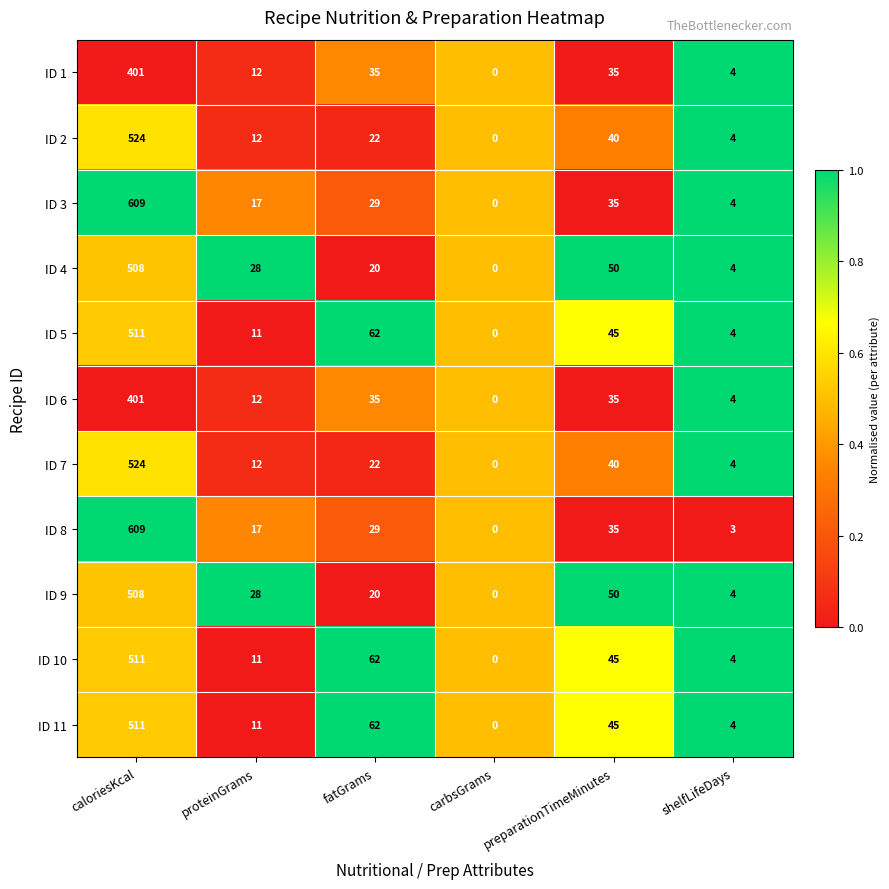

The ID 1 series shows 4 at shelfLifeDays. True or false?

True